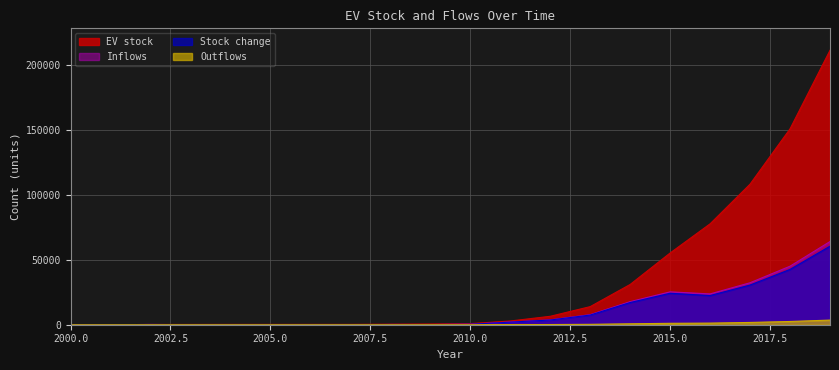

Rank the series by their maximum value, from lowest to highest.

Outflows, Stock change, Inflows, EV stock